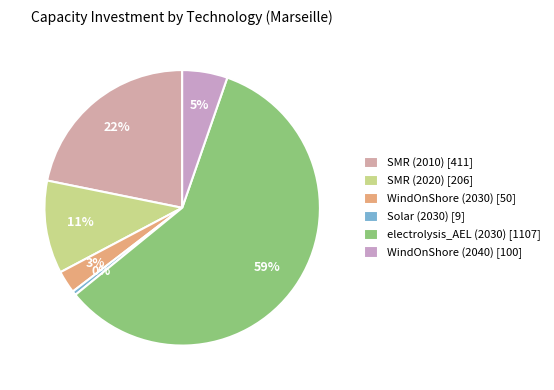

Is there any slice that represents more than half of the pie?

Yes